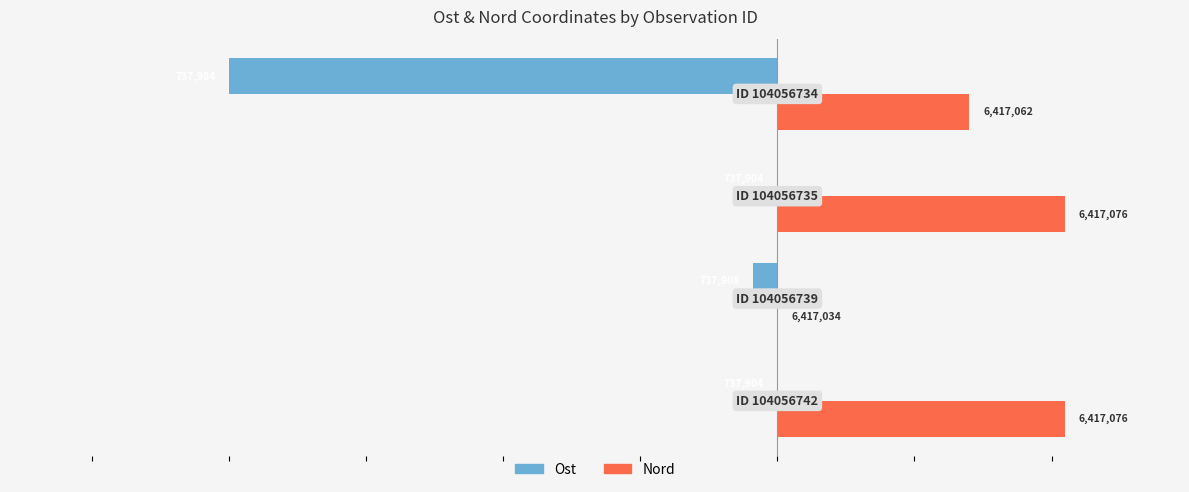

What are all the series names shown in the legend?

Ost, Nord